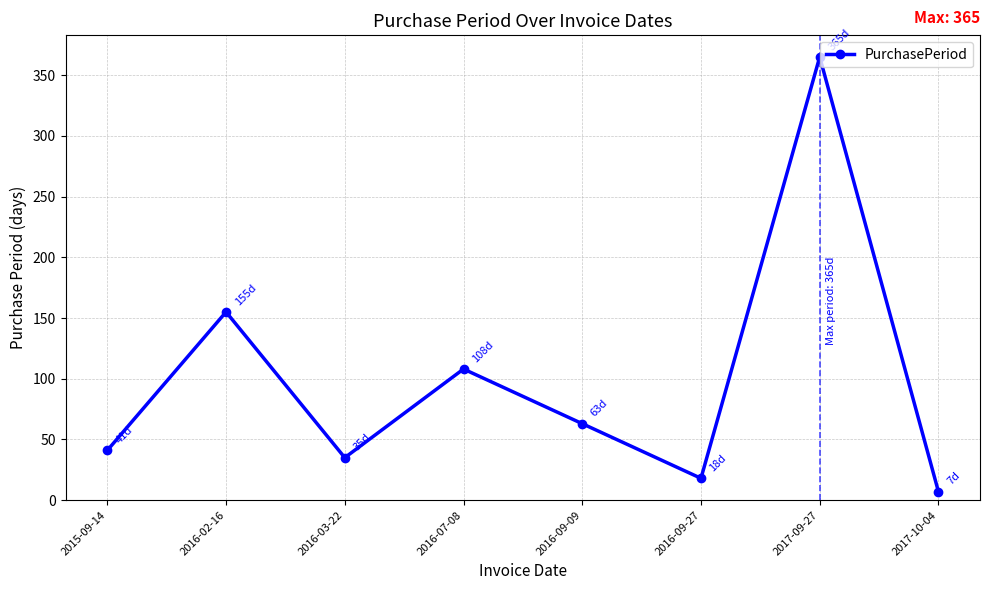

The value at 2015-09-14 is 54. True or false?

False